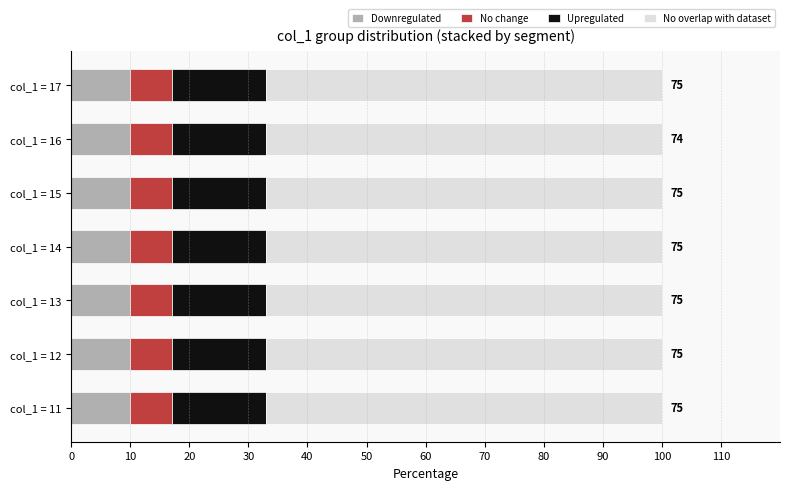

What is the total value across all series at col_1 = 12?

100